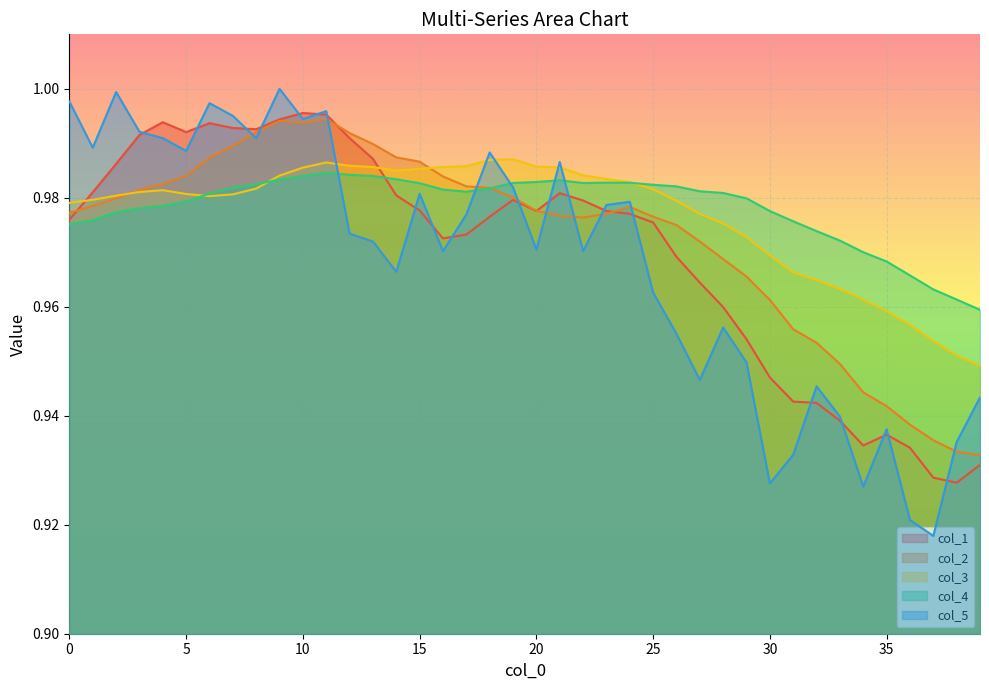

Read the col_4 value at 18.

1.0